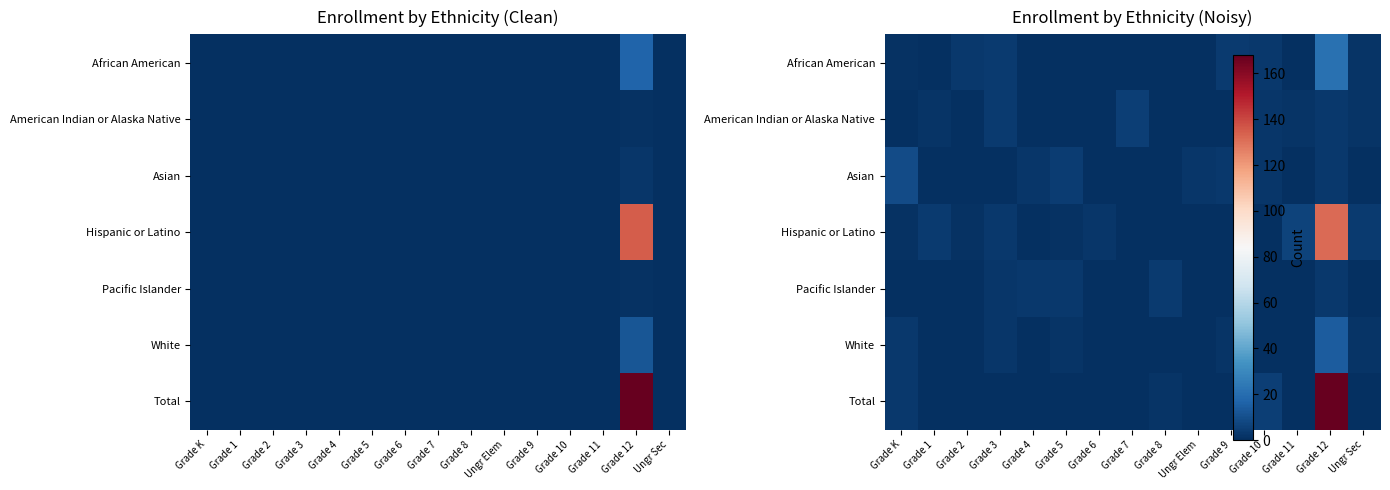

The Hispanic or Latino series shows 79.5 at Grade 9. True or false?

False